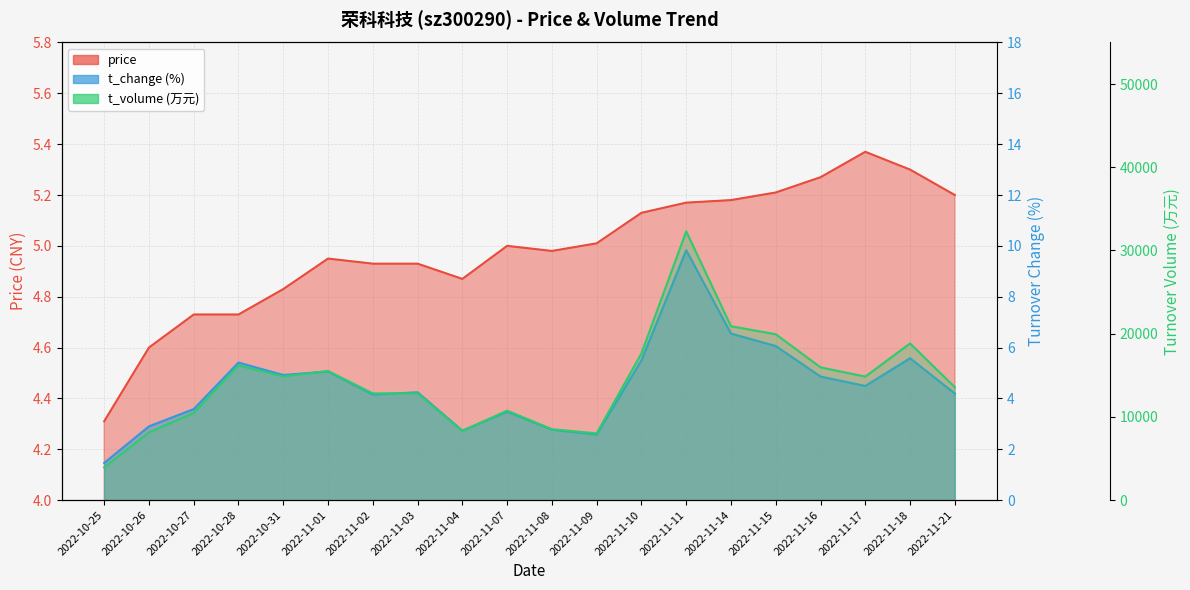

What is the label of the 11th point from the right?

2022-11-07